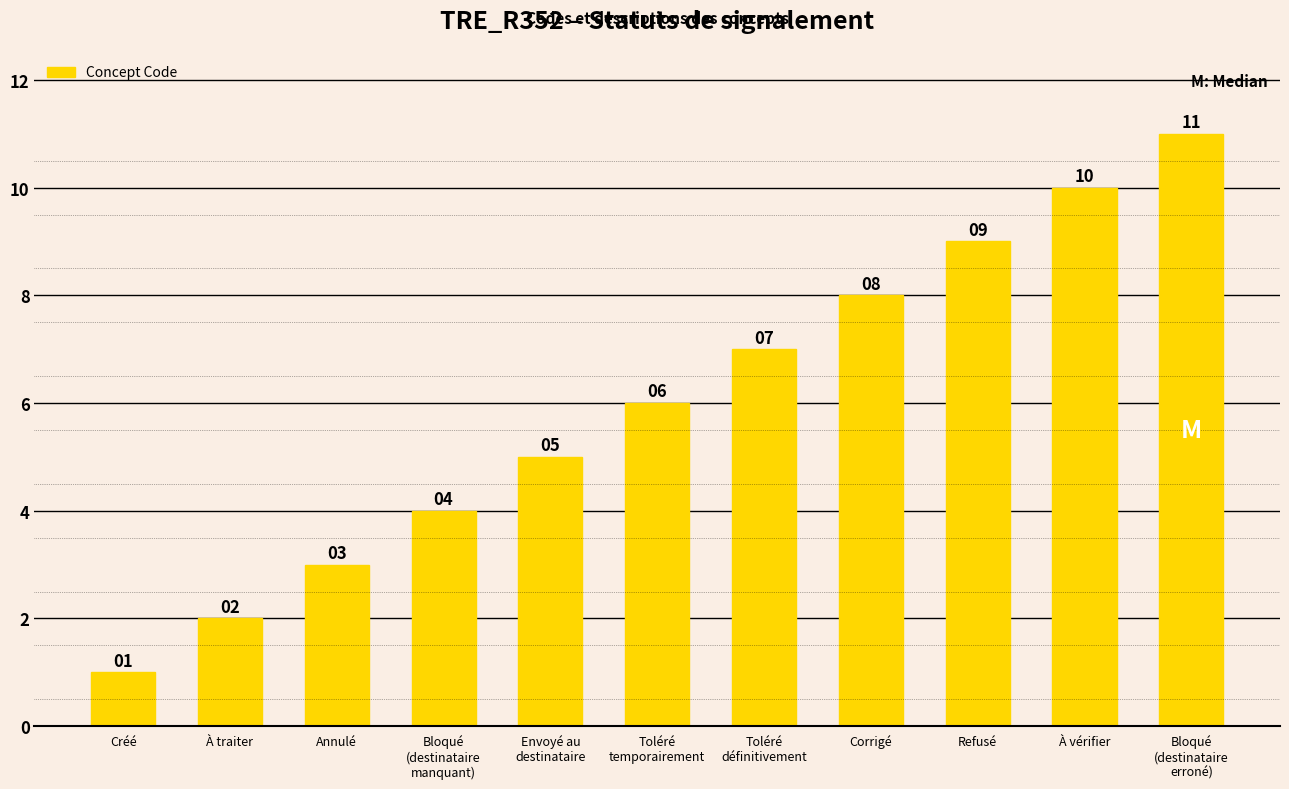

Which category has the highest value across all series?

Bloqué
(destinataire
erroné)